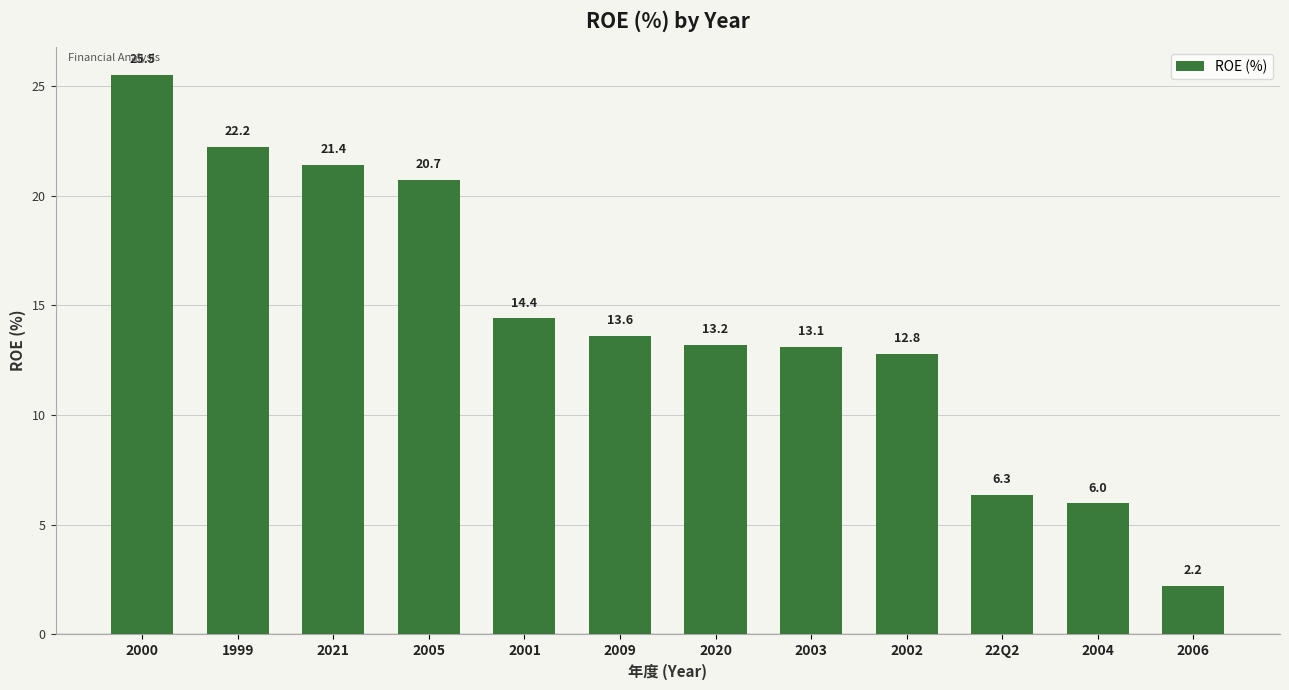

Rank the categories by value from highest to lowest.

2000, 1999, 2021, 2005, 2001, 2009, 2020, 2003, 2002, 22Q2, 2004, 2006